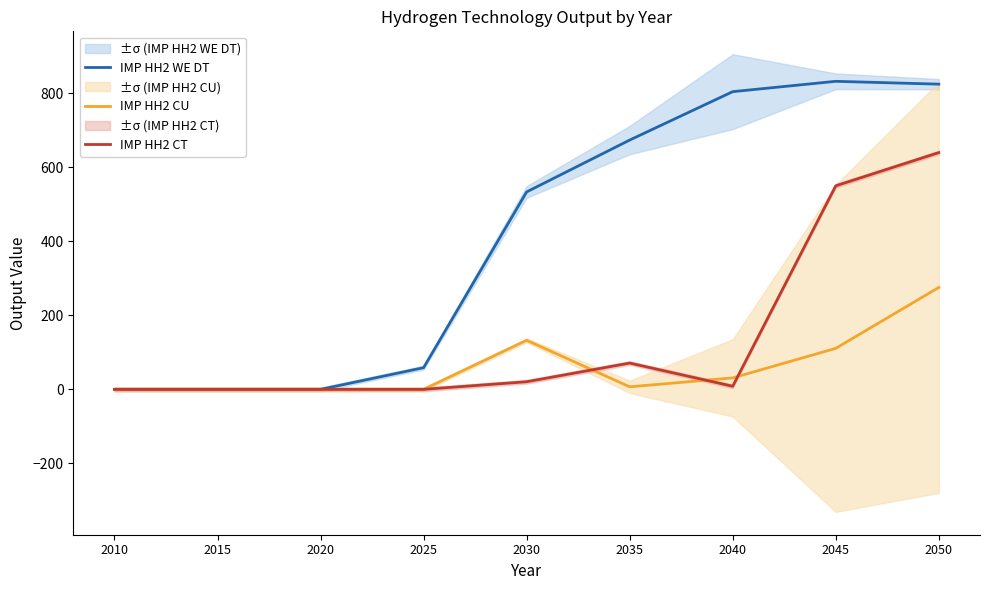

Count the number of data series in this chart.

3